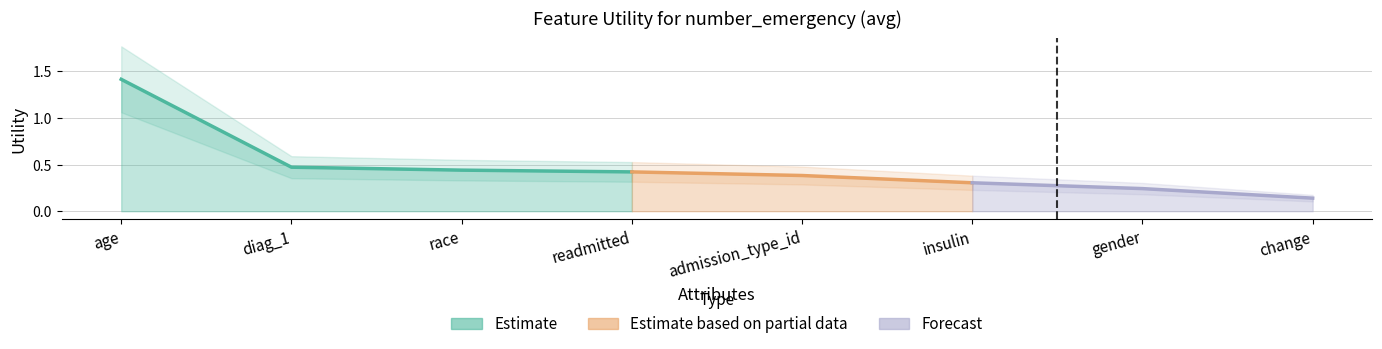

How many lines are shown in the chart?

1